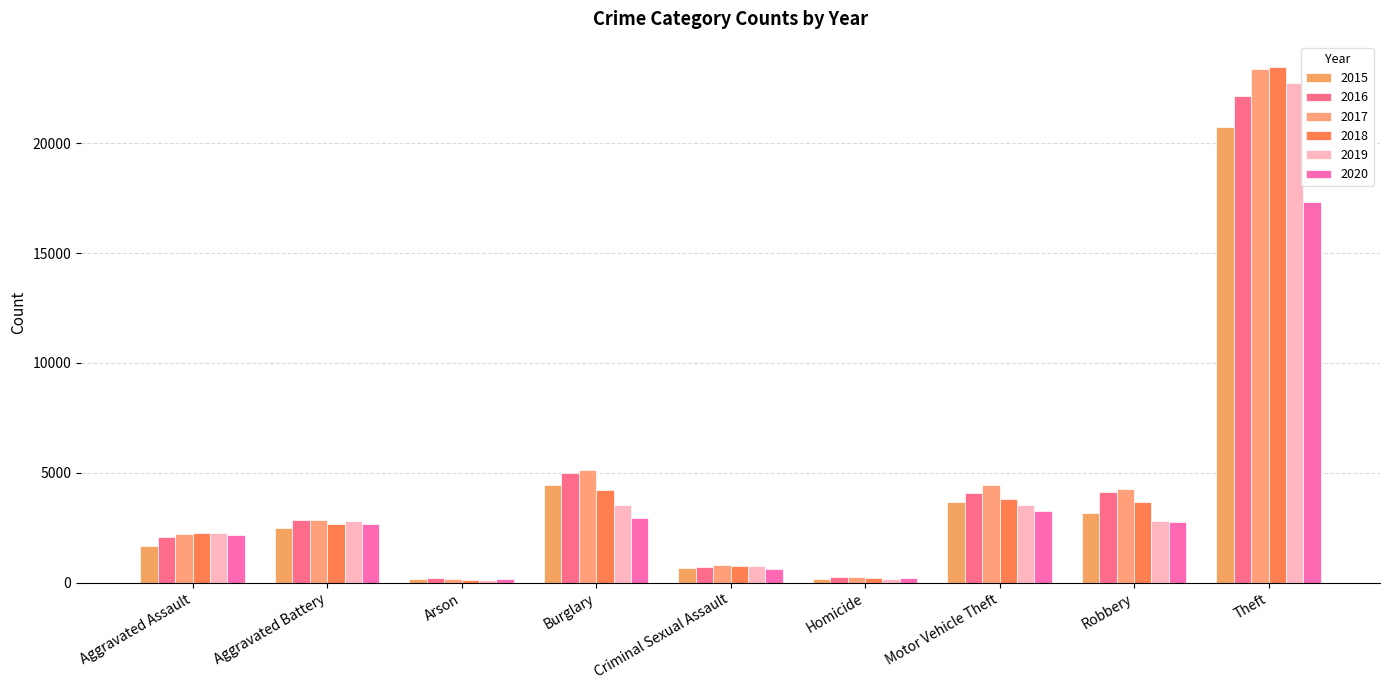

What is the value of the 2020 bar at the 2nd from the left?

2661